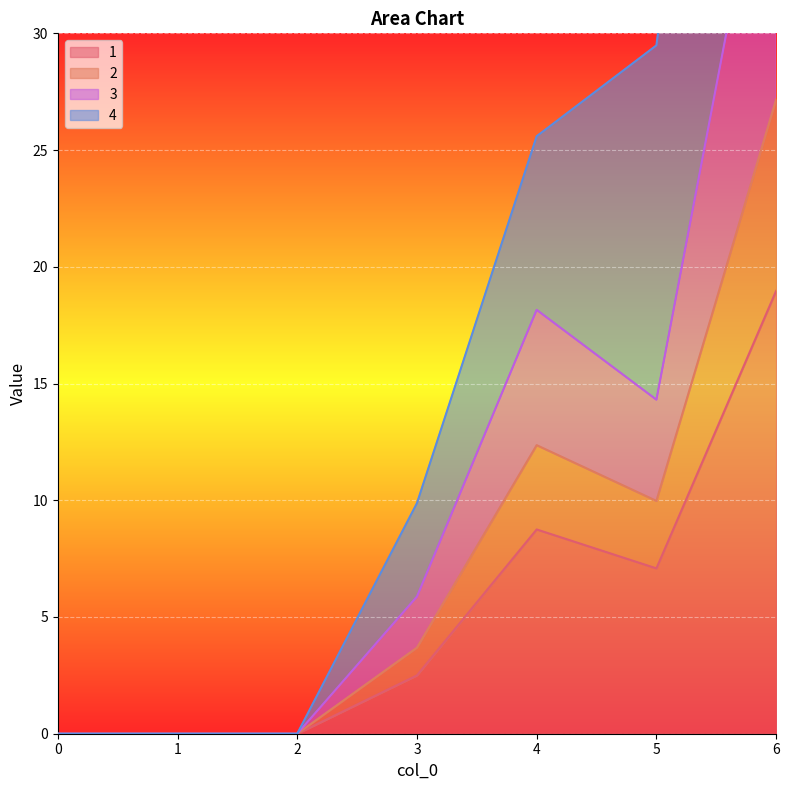

What are all the series names shown in the legend?

1, 2, 3, 4